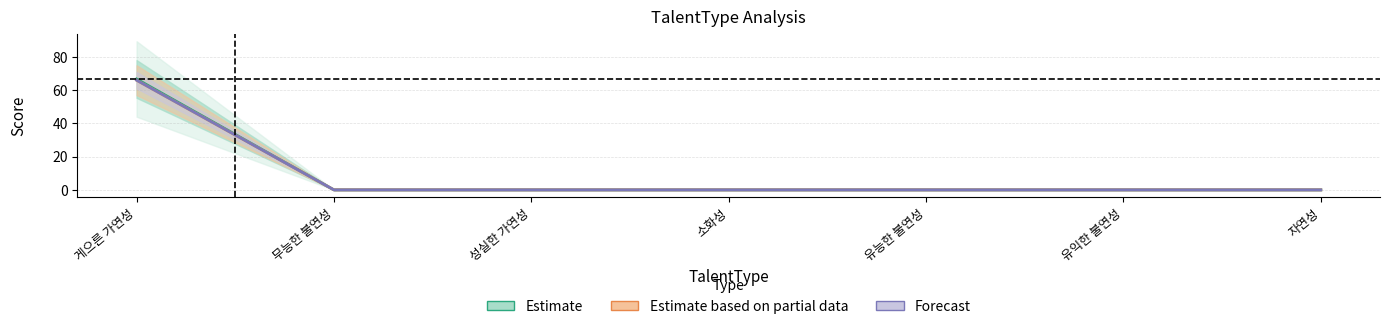

What is the difference between the maximum and minimum values in the CompetencyStd series?

66.0